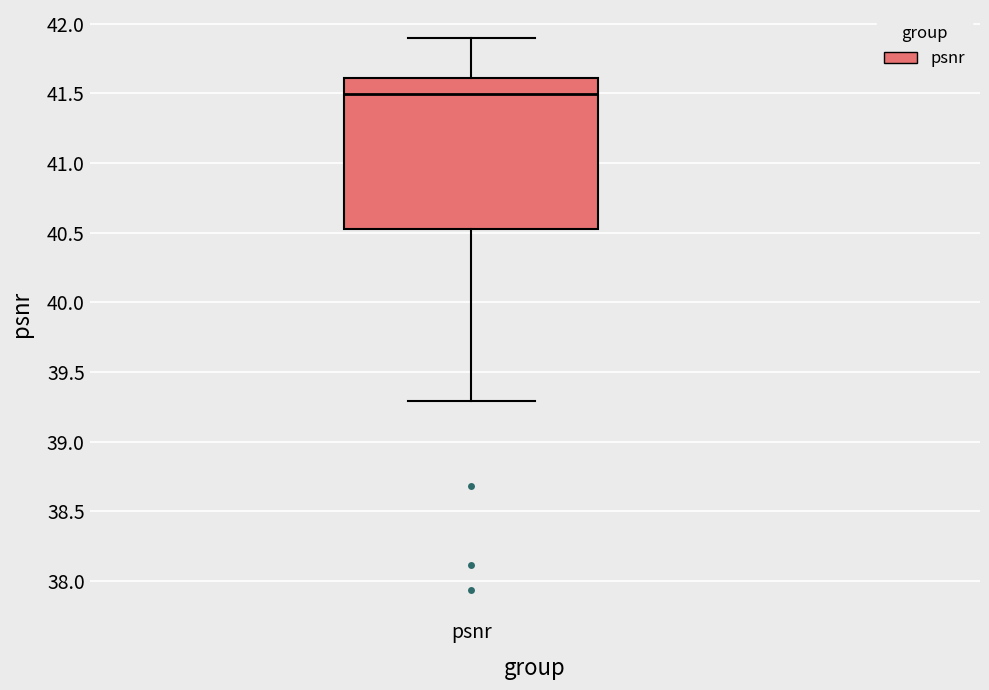

Where does the lower whisker of the box for psnr end on the y-axis? The values are not printed on the chart, so give them approximately, as read against the axis.

39.30